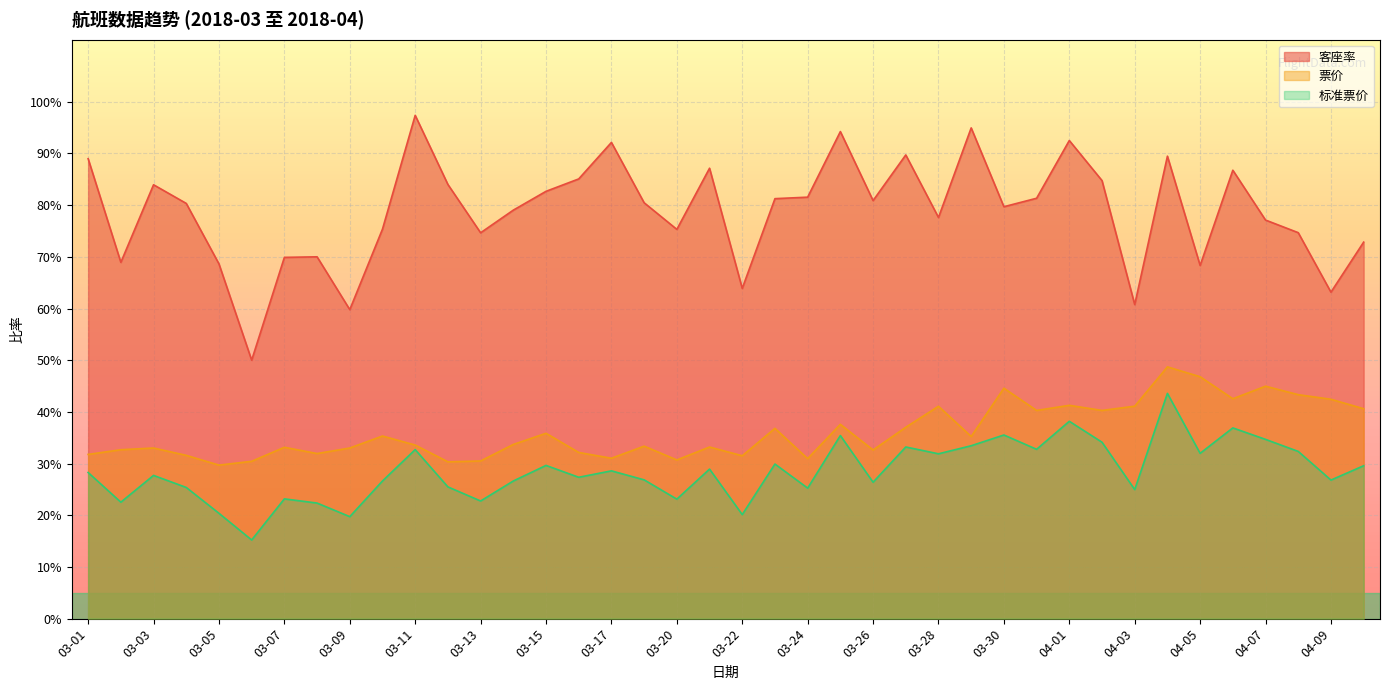

Rank the categories by 标准票价 value from highest to lowest.

04-04, 04-01, 04-06, 03-30, 03-25, 04-07, 04-02, 03-29, 03-27, 03-31, 03-11, 04-08, 04-05, 03-28, 03-23, 03-15, 04-10, 03-21, 03-17, 03-01, 03-03, 03-16, 03-19, 04-09, 03-10, 03-14, 03-26, 03-12, 03-04, 03-24, 04-03, 03-07, 03-20, 03-13, 03-02, 03-08, 03-05, 03-22, 03-09, 03-06